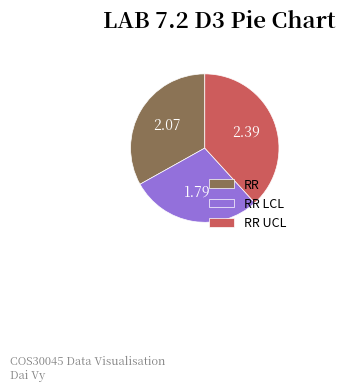

Count the number of slices in the pie.

3